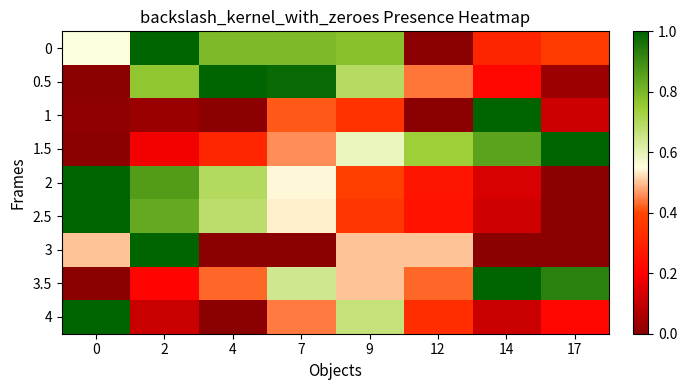

Count the number of categories in the chart.

8